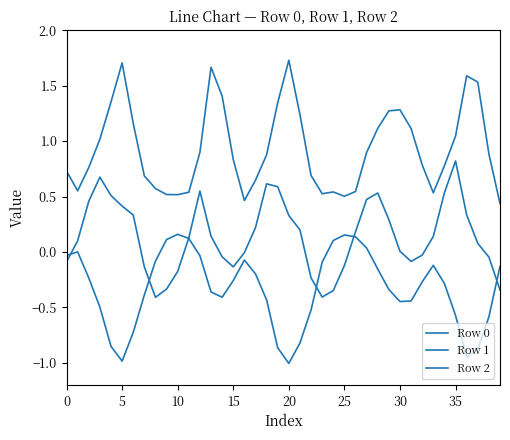

How many interior local valleys does the Row 0 series have?

4